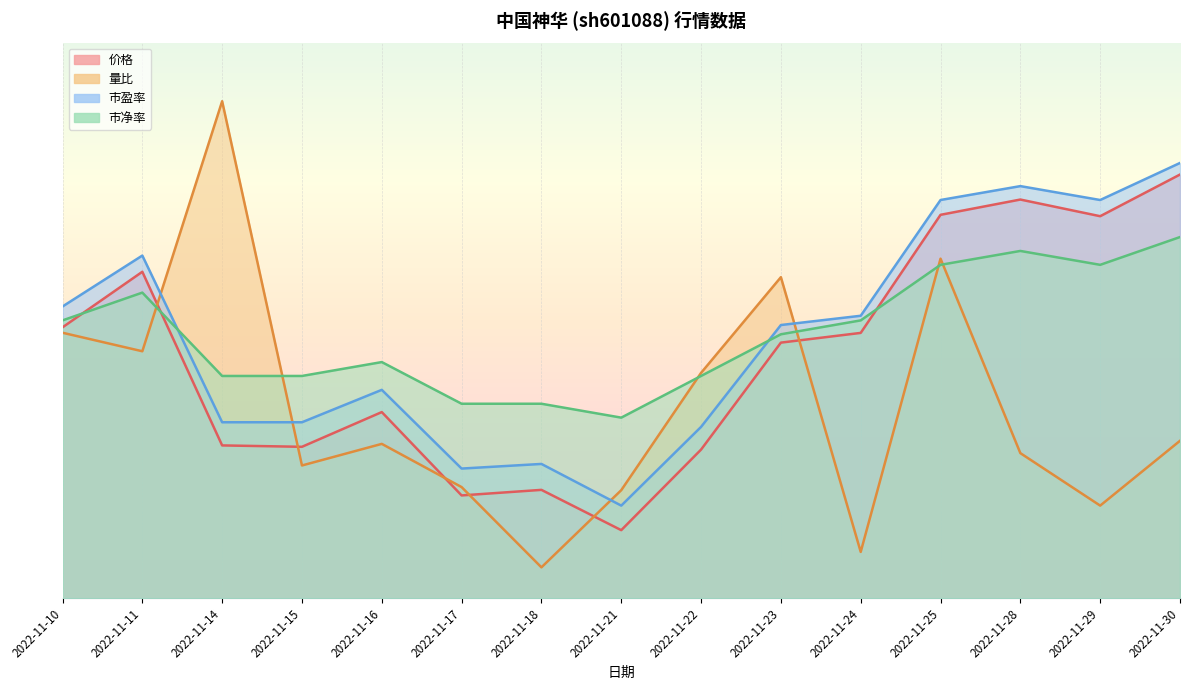

List the labels in order of 市净率 value, largest first.

2022-11-30, 2022-11-28, 2022-11-25, 2022-11-29, 2022-11-11, 2022-11-10, 2022-11-24, 2022-11-23, 2022-11-16, 2022-11-14, 2022-11-15, 2022-11-22, 2022-11-17, 2022-11-18, 2022-11-21